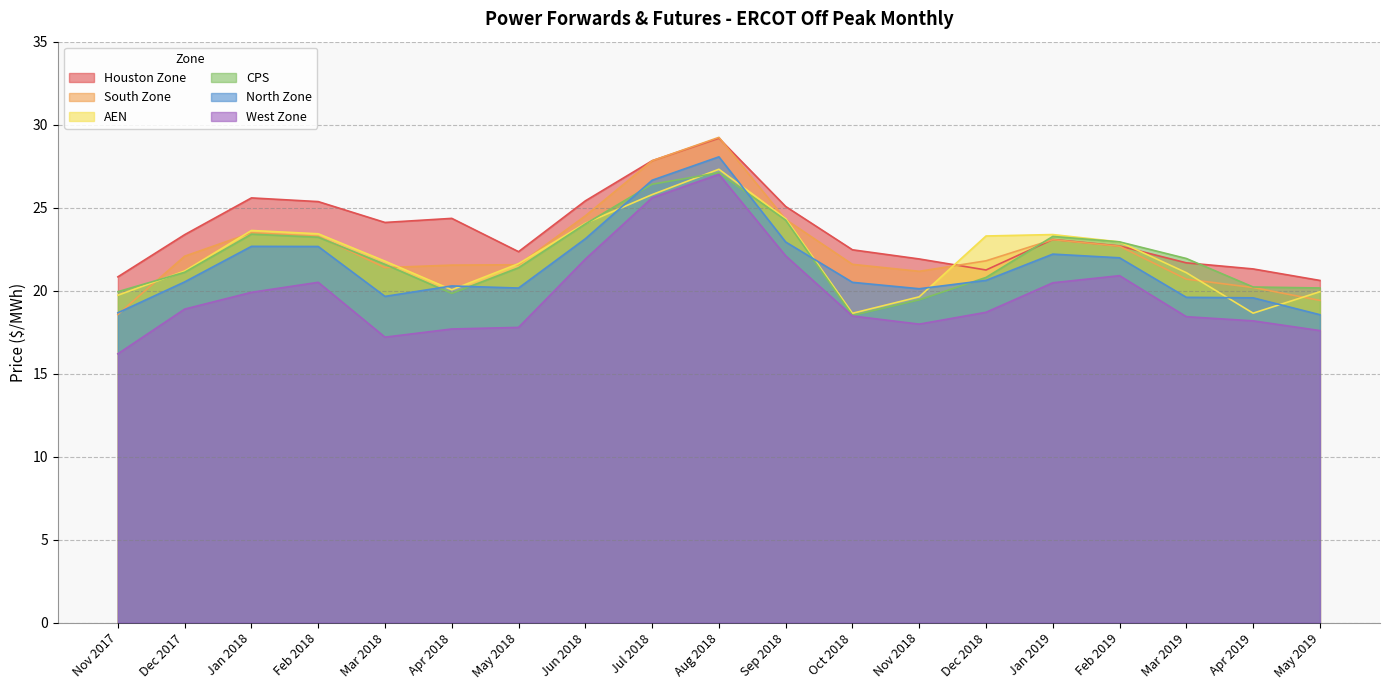

At which category does North Zone reach its first local peak?

Jan 2018